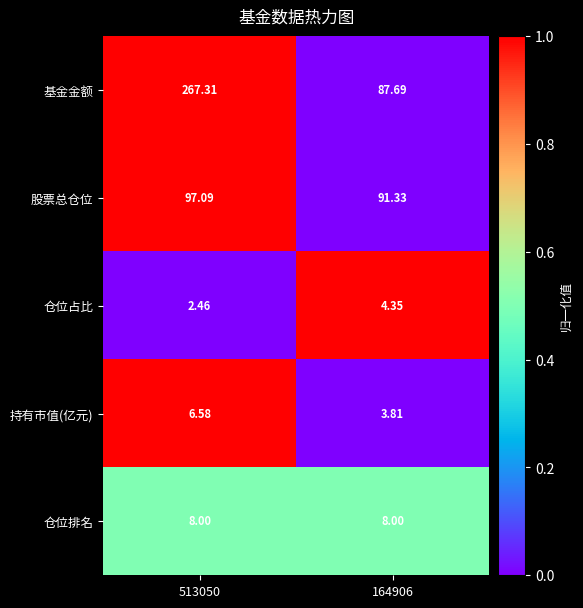

Rank the series at 164906 from highest to lowest value.

股票总仓位, 基金金额, 仓位排名, 仓位占比, 持有市值(亿元)